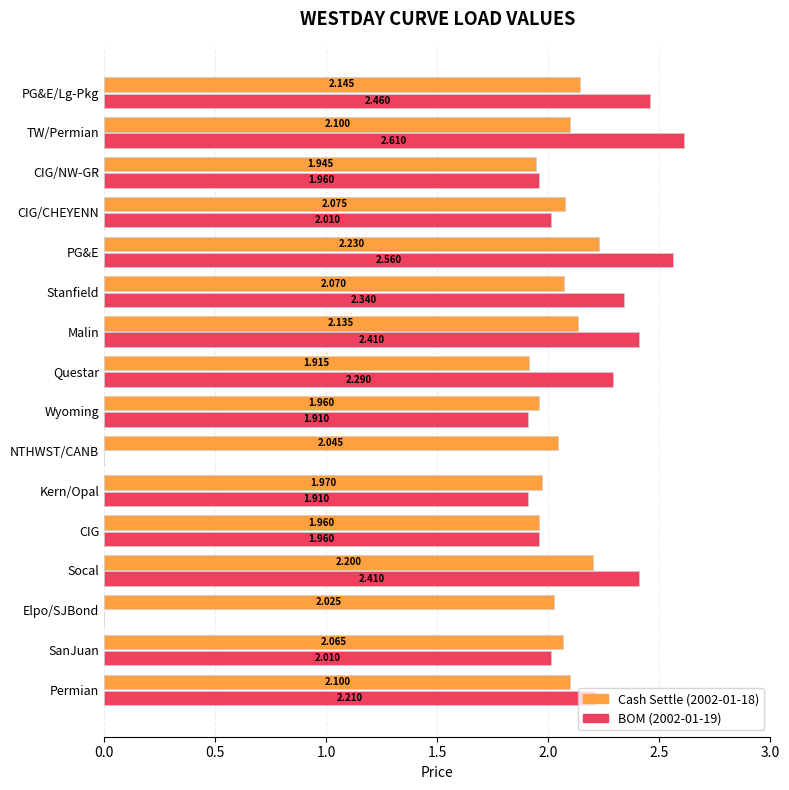

At which category is the sum across all series the highest?

PG&E